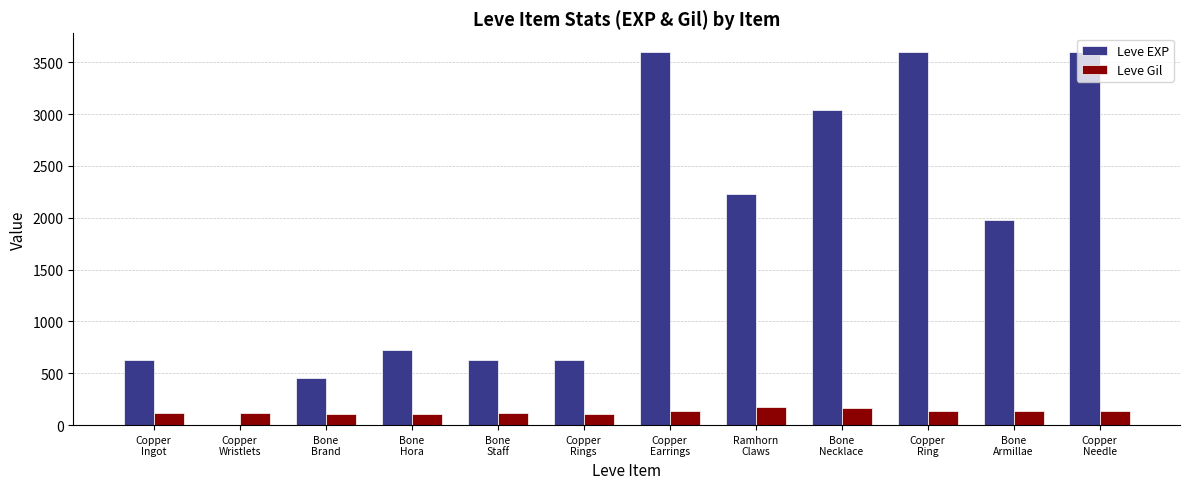

Which series has the largest total across all categories?

Leve EXP